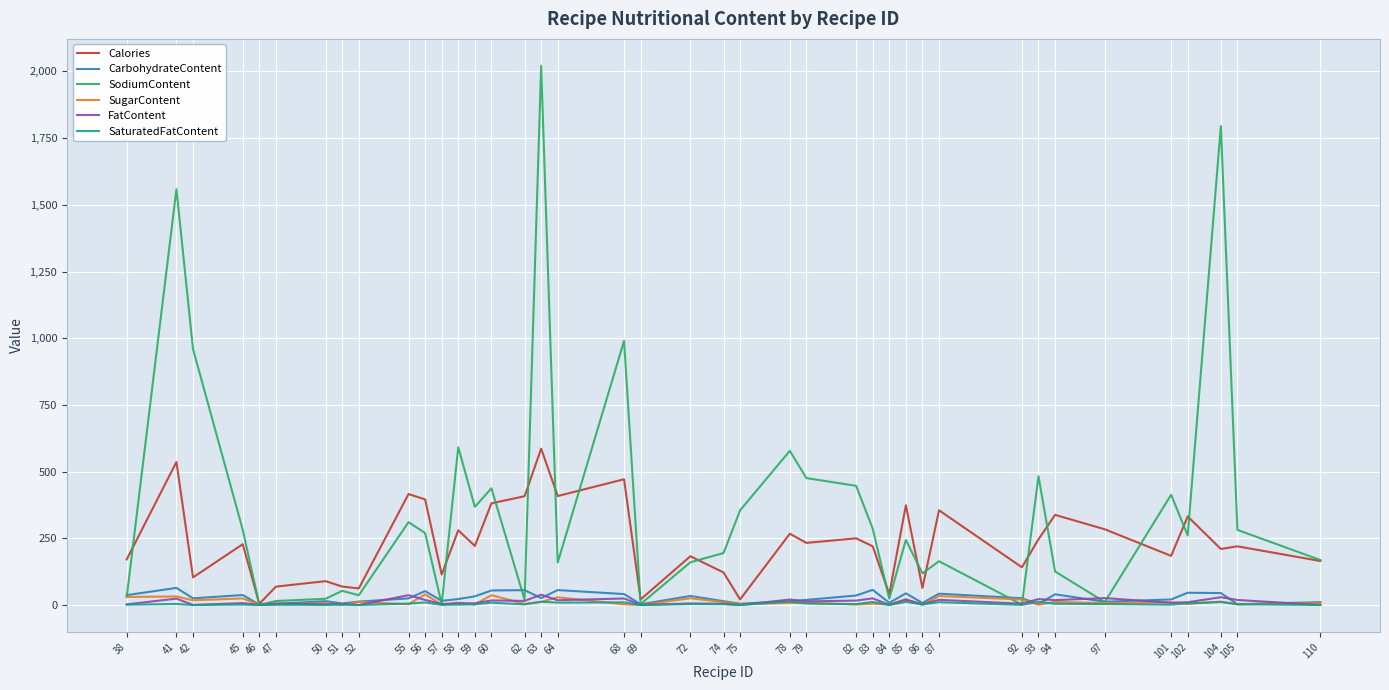

Which series has the largest total across all categories?

SodiumContent